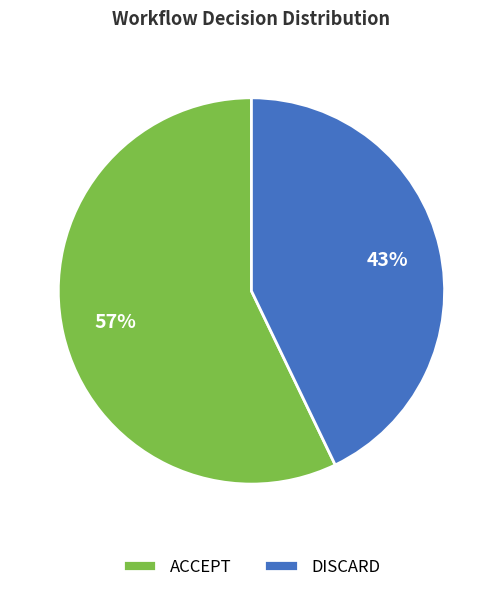

Which category has the biggest portion of the pie?

ACCEPT